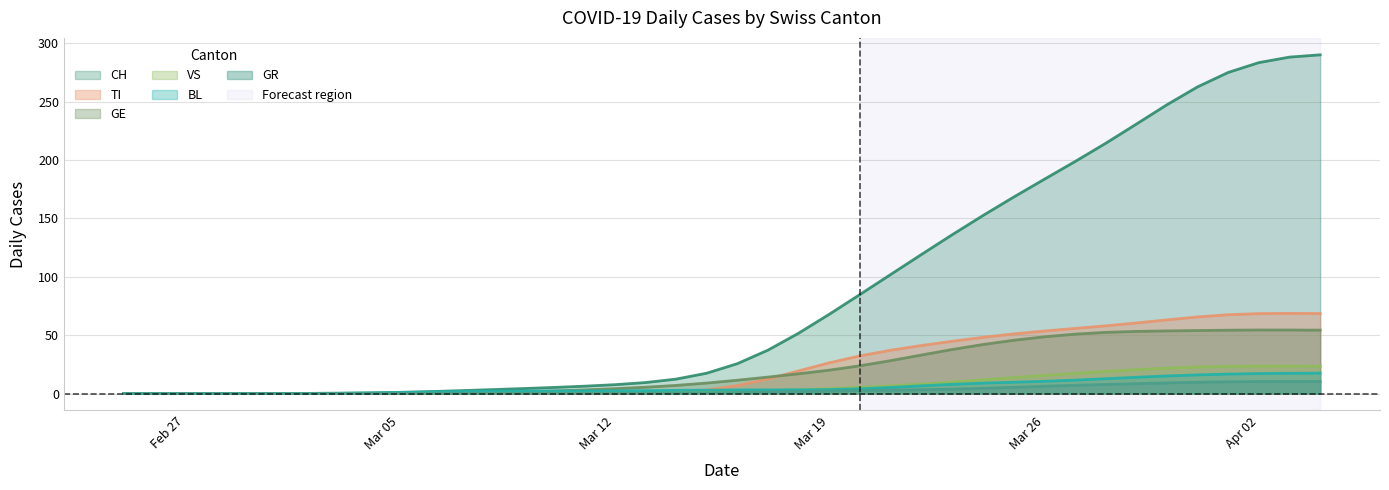

What is the greatest value displayed?

290.0